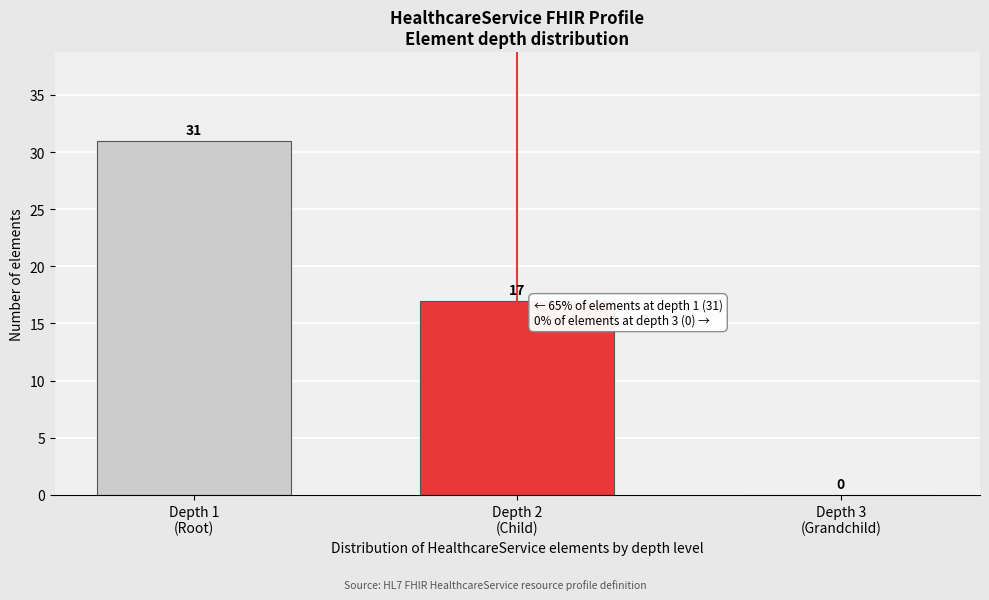

What is the greatest value displayed?

31